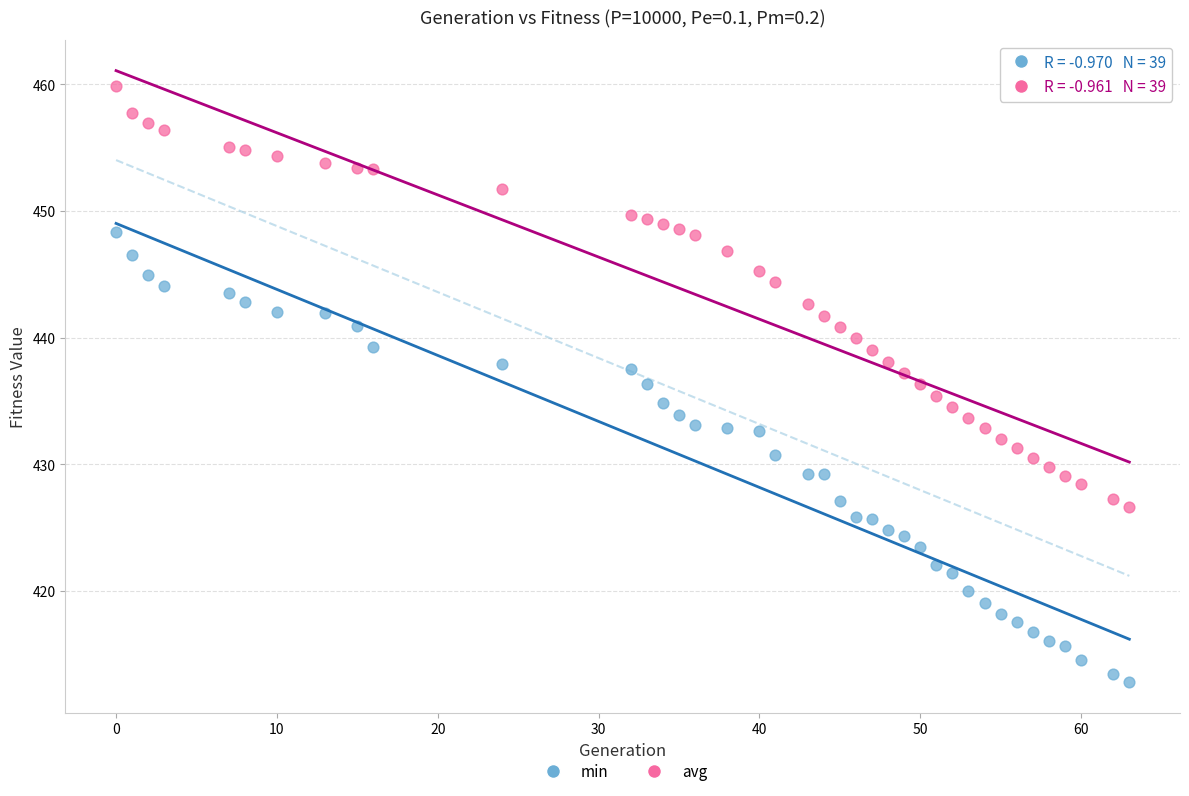

What is the X range (max minus min) for the scatter plot?

63.0